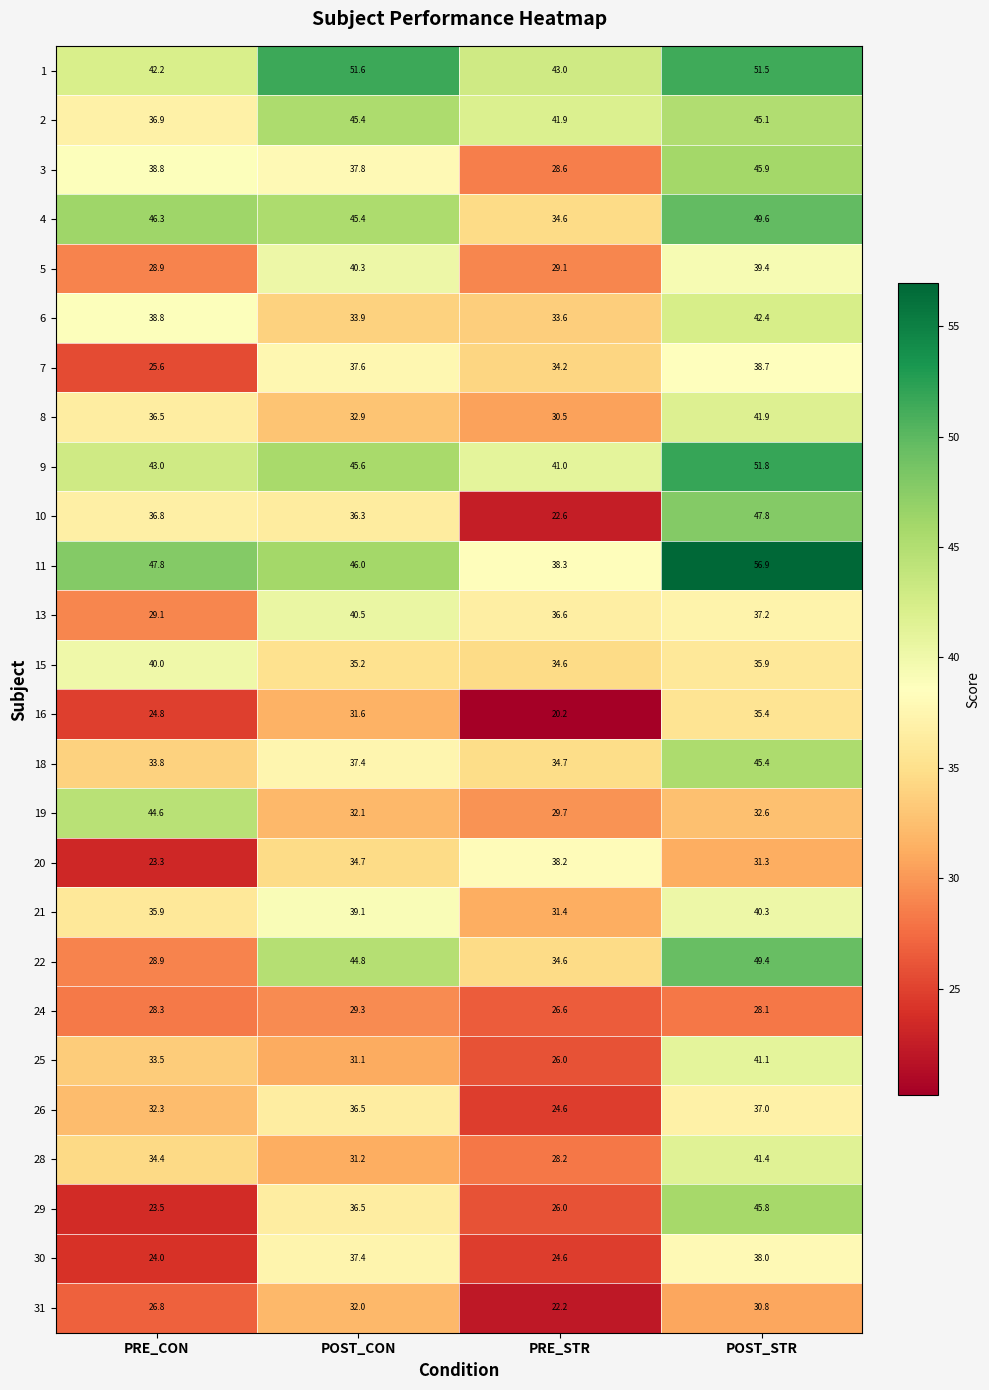

What is the difference between the maximum and second lowest values in the 21 series?

4.4